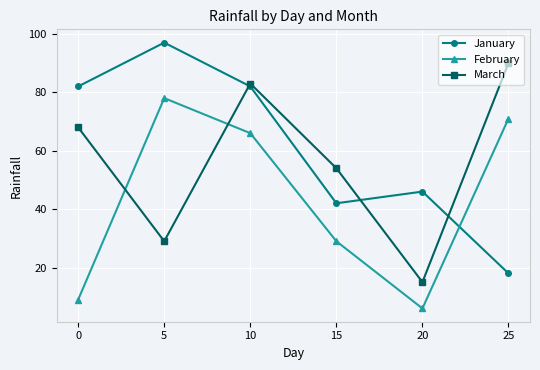

Which category has the highest value in the January series?

5